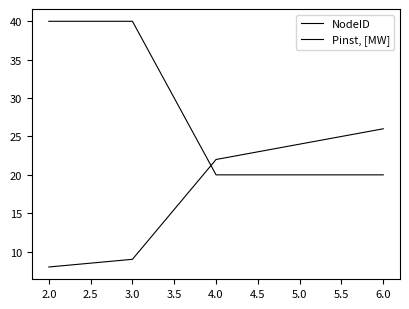

How many categories are shown in the chart?

5